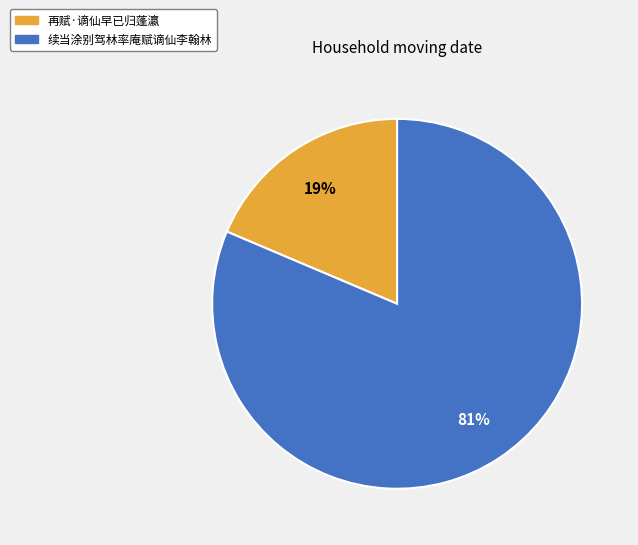

True or false: 再赋·谪仙早已归蓬瀛 accounts for 30% of the total.

False